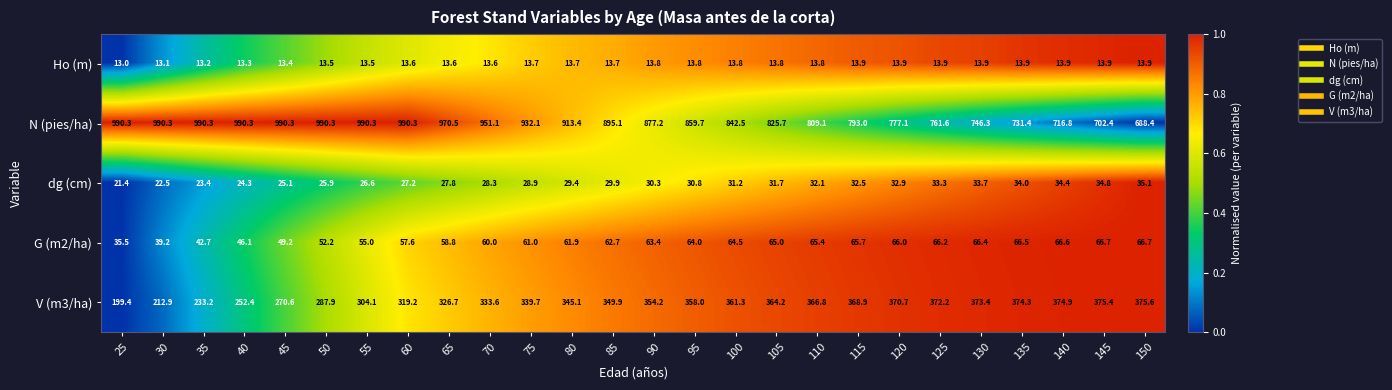

What is the difference between the maximum and minimum values in the V (m3/ha) series?

176.2